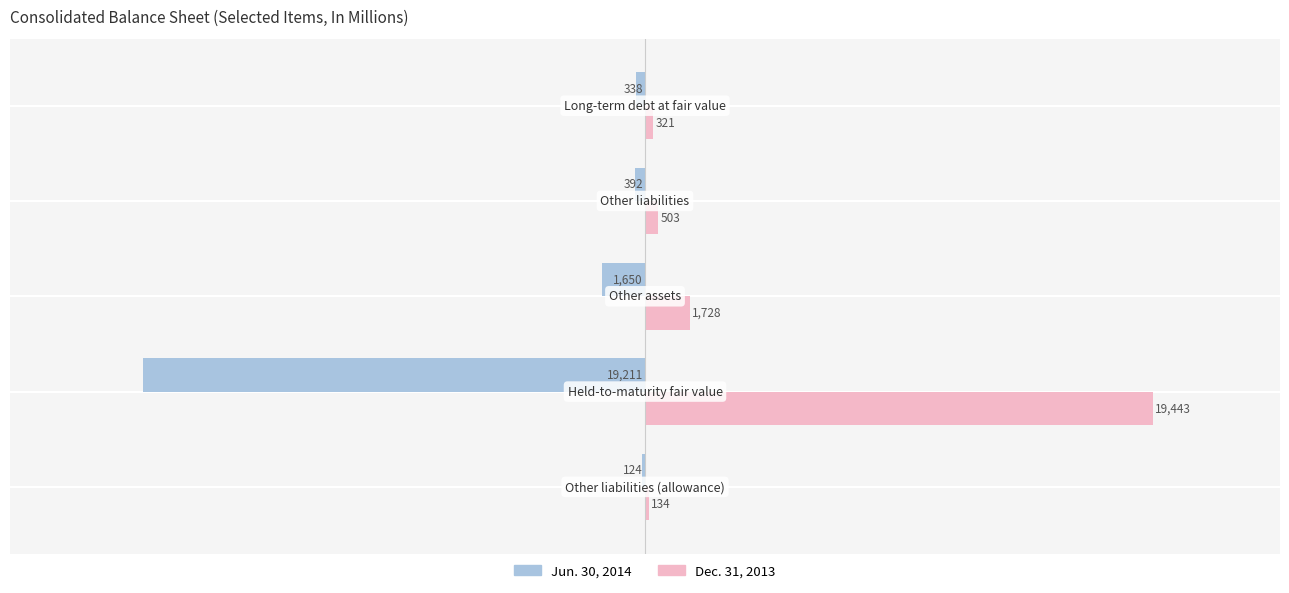

What is the sum of all Dec. 31, 2013 values?

22129